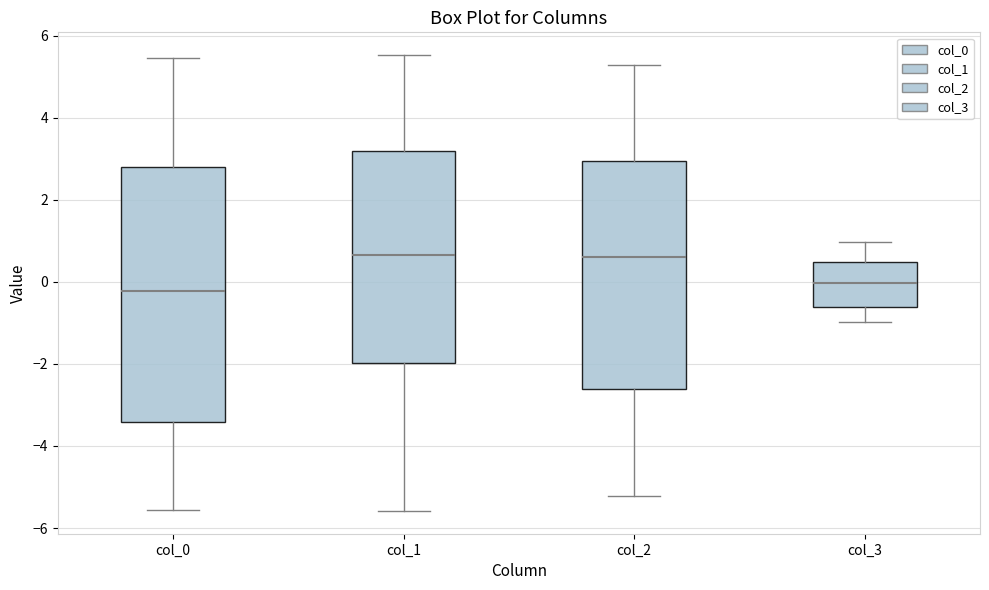

Where is the upper edge of the box for col_2 on the y-axis? The values are not printed on the chart, so give them approximately, as read against the axis.

3.0